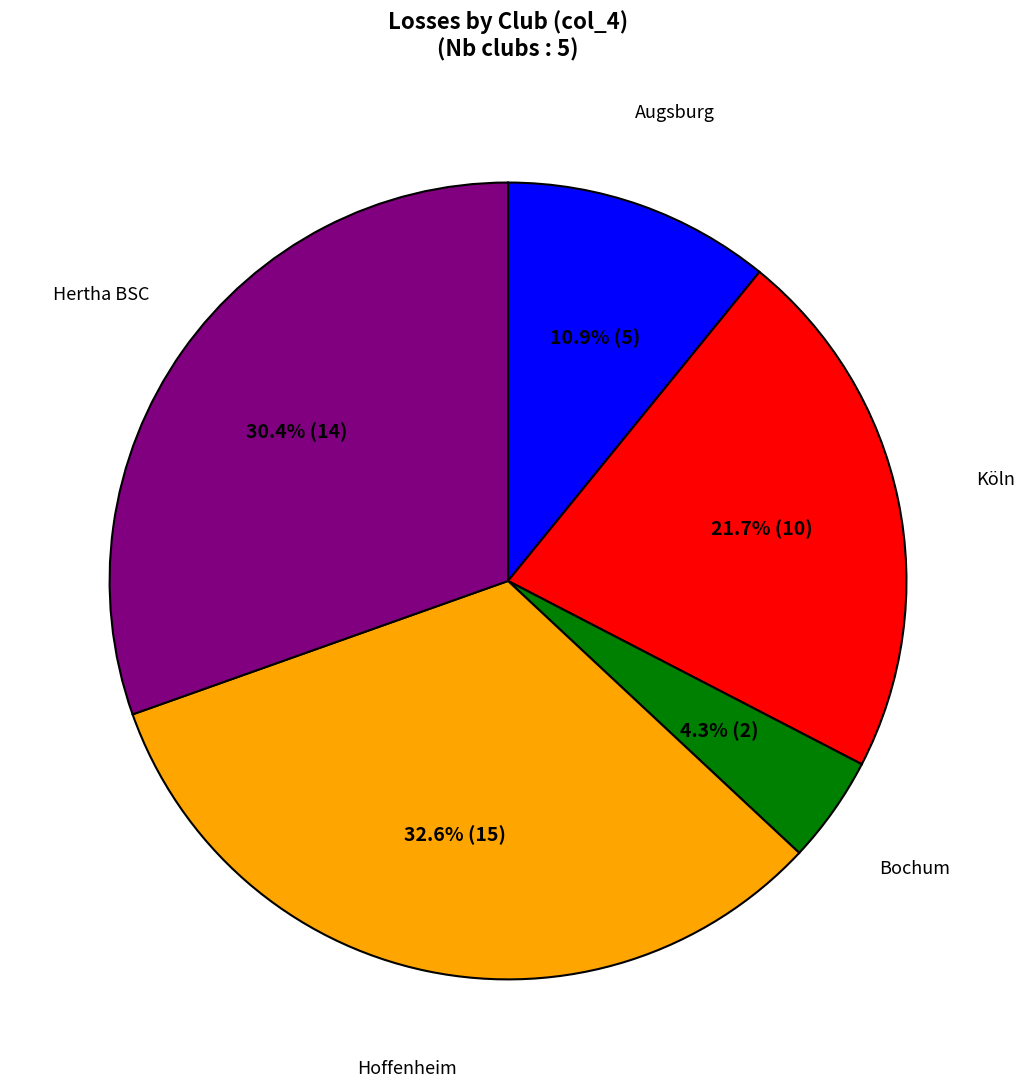

How many slices are in this pie chart?

5